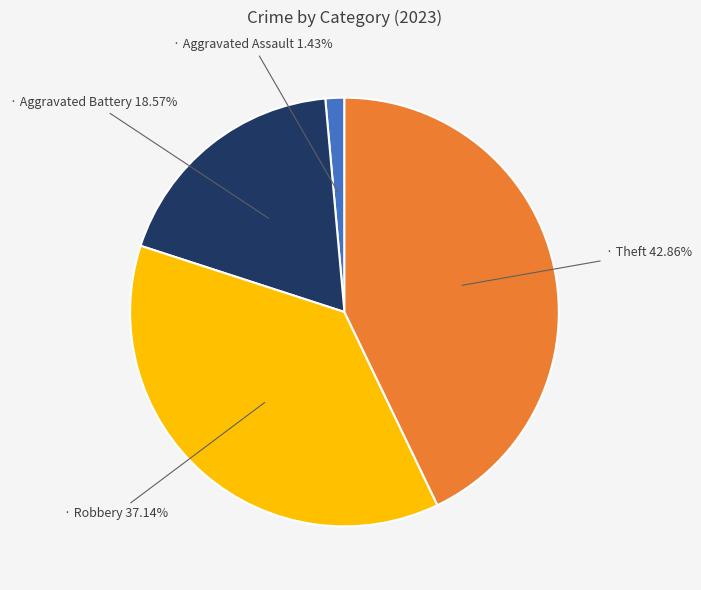

Count the number of slices in the pie.

4